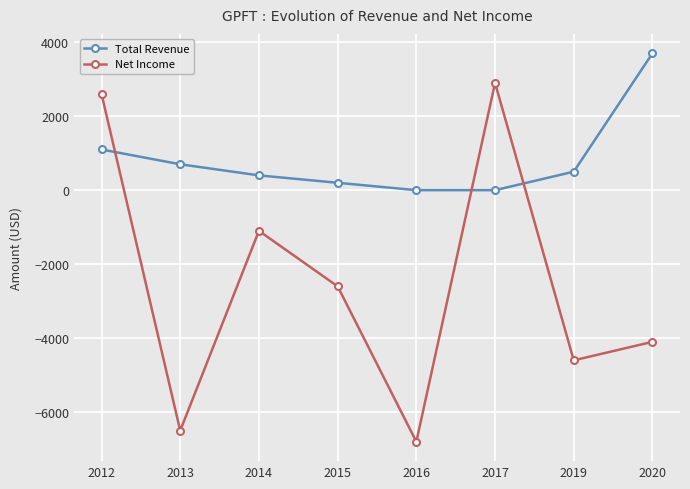

Rank the series by their average value, from highest to lowest.

Total Revenue, Net Income